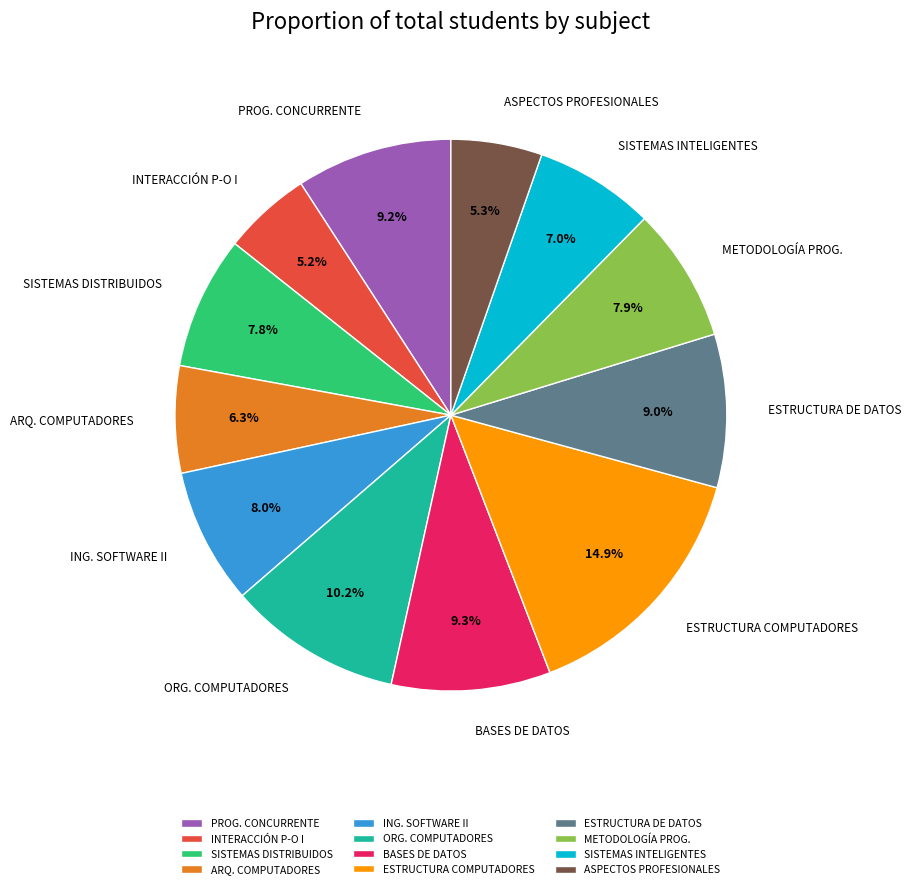

To the nearest percent, what is the average slice percentage?

8%